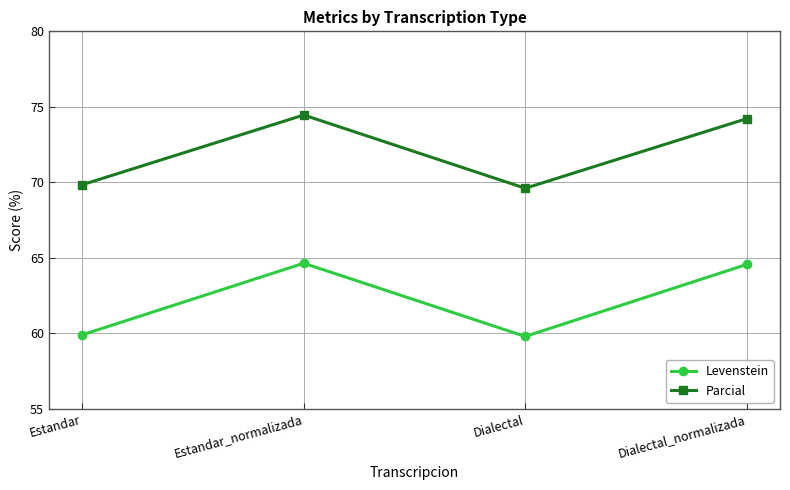

Reading left to right, what are all the values shown in this chart?

Levenstein: Estandar=59.9	Estandar_normalizada=64.6	Dialectal=59.8	Dialectal_normalizada=64.6
Parcial: Estandar=69.8	Estandar_normalizada=74.5	Dialectal=69.6	Dialectal_normalizada=74.2